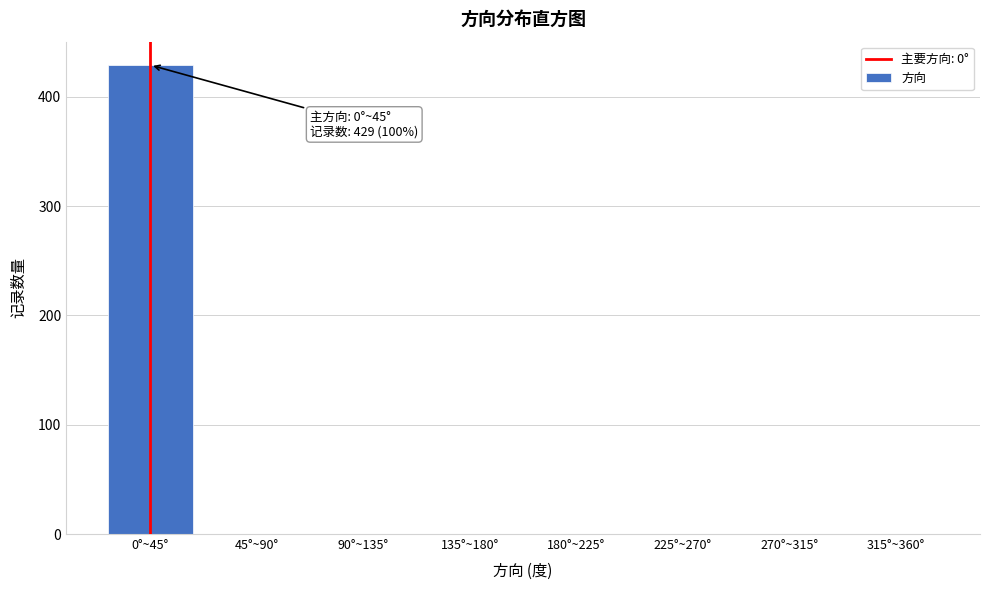

Reading right to left, list all the values displayed in this chart.

315°~360°=0	270°~315°=0	225°~270°=0	180°~225°=0	135°~180°=0	90°~135°=0	45°~90°=0	0°~45°=429